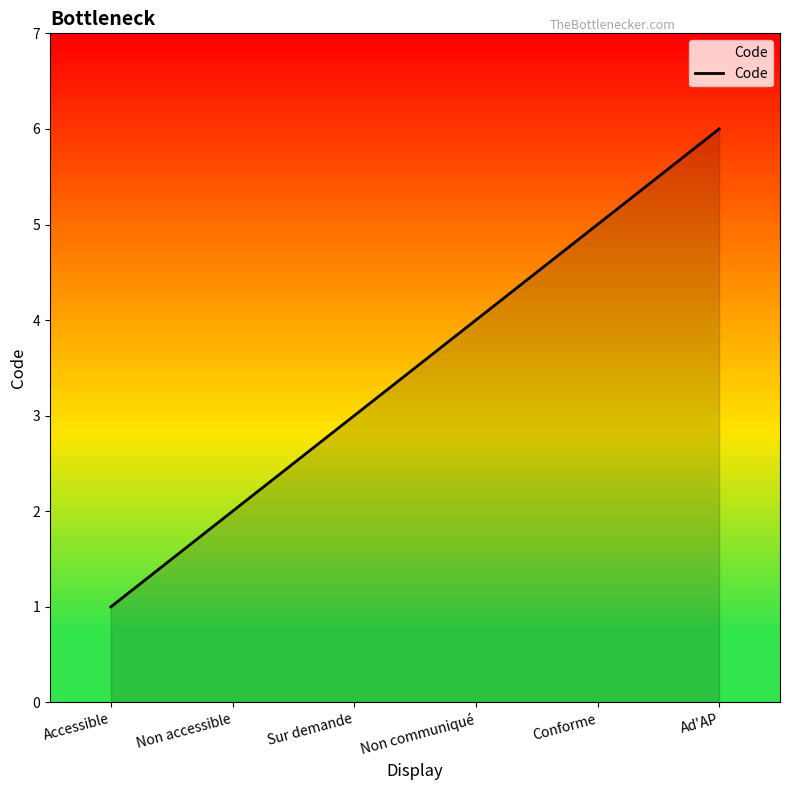

Reading left to right, extract all data points from this chart.

Accessible=1	Non accessible=2	Sur demande=3	Non communiqué=4	Conforme=5	Ad'AP=6